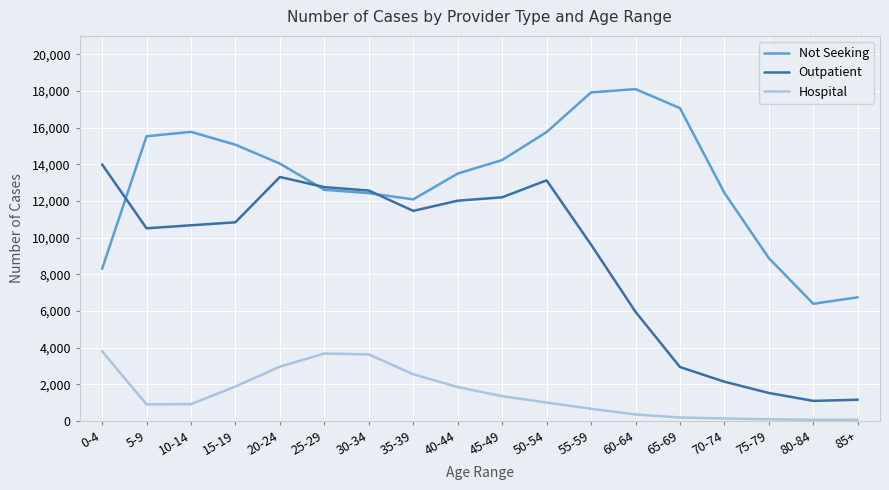

Rank the series at 50-54 from highest to lowest value.

Not Seeking, Outpatient, Hospital